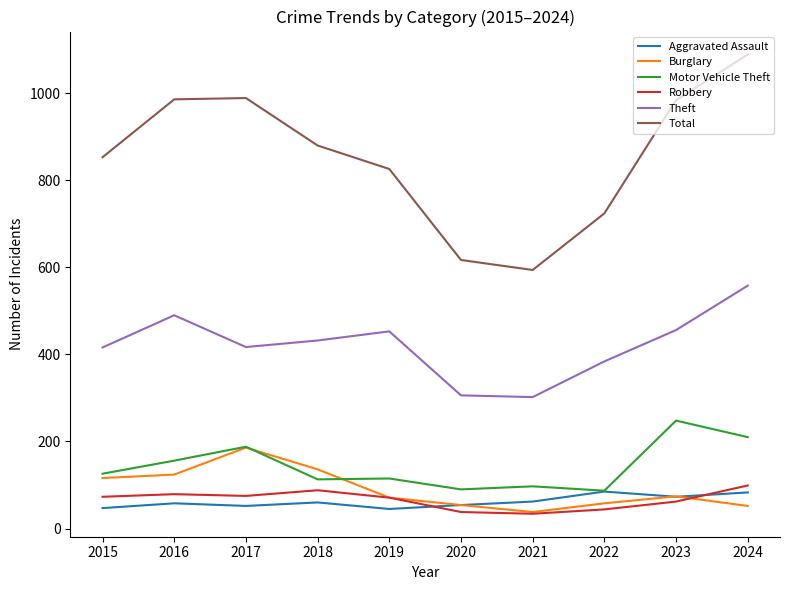

Is it true that Burglary equals 52 at 2024?

True